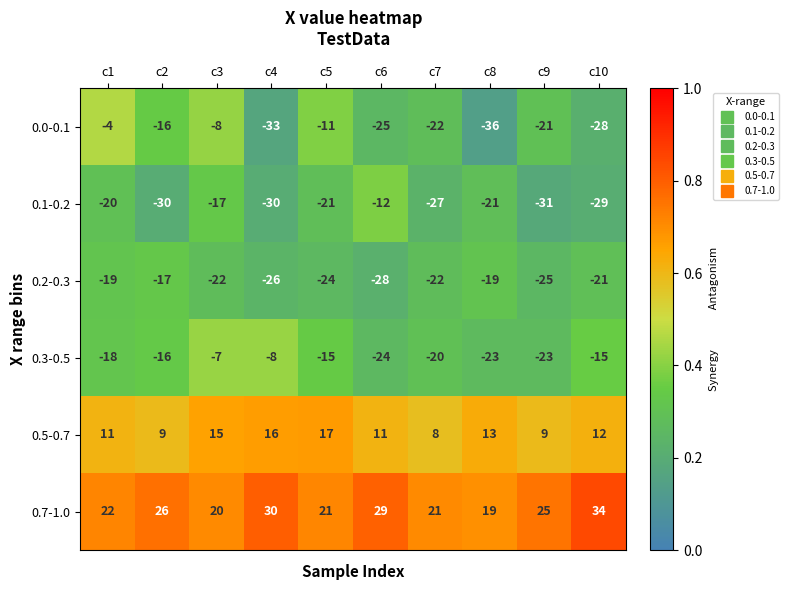

Rank the series at c8 from highest to lowest value.

0.7-1.0, 0.5-0.7, 0.2-0.3, 0.1-0.2, 0.3-0.5, 0.0-0.1